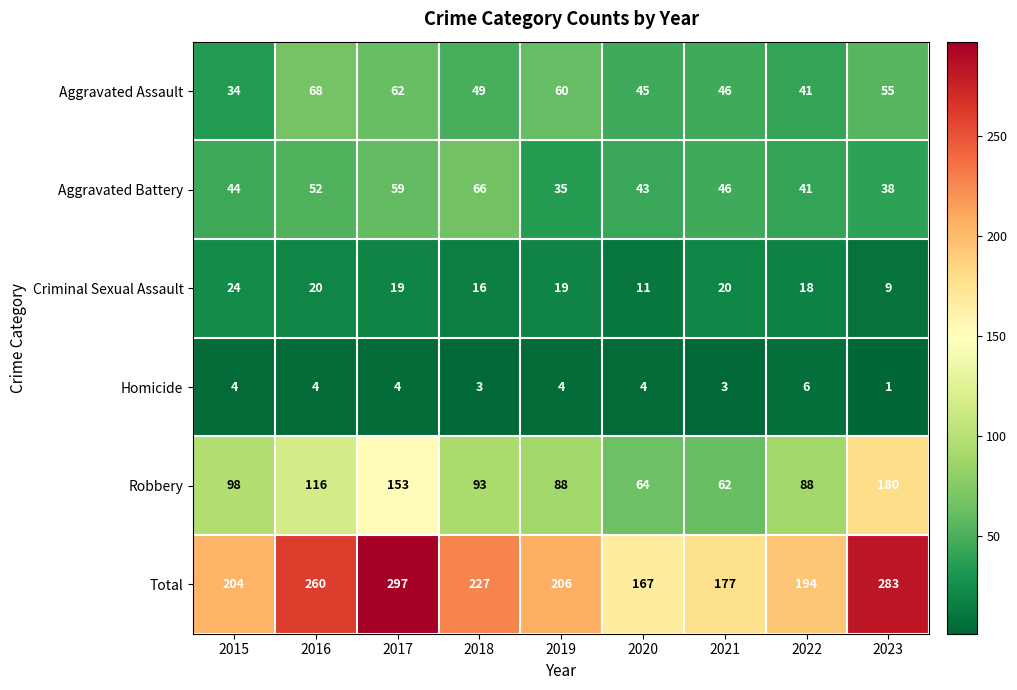

Count the number of categories in the chart.

9